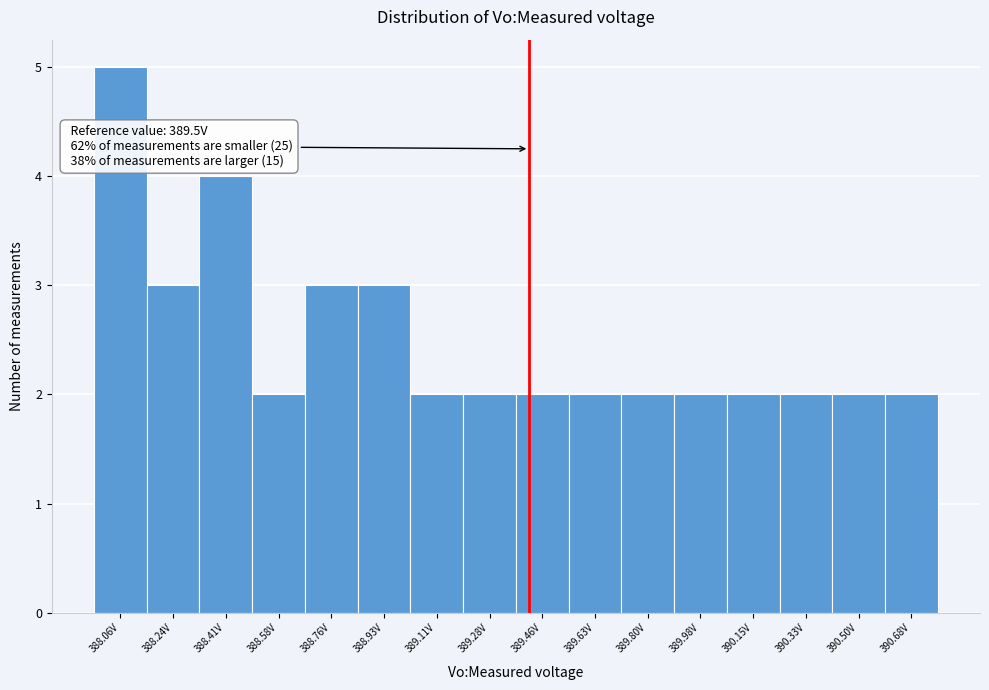

Reading right to left, transcribe all the data shown in this chart.

2	2	2	2	2	2	2	2	2	2	3	3	2	4	3	5